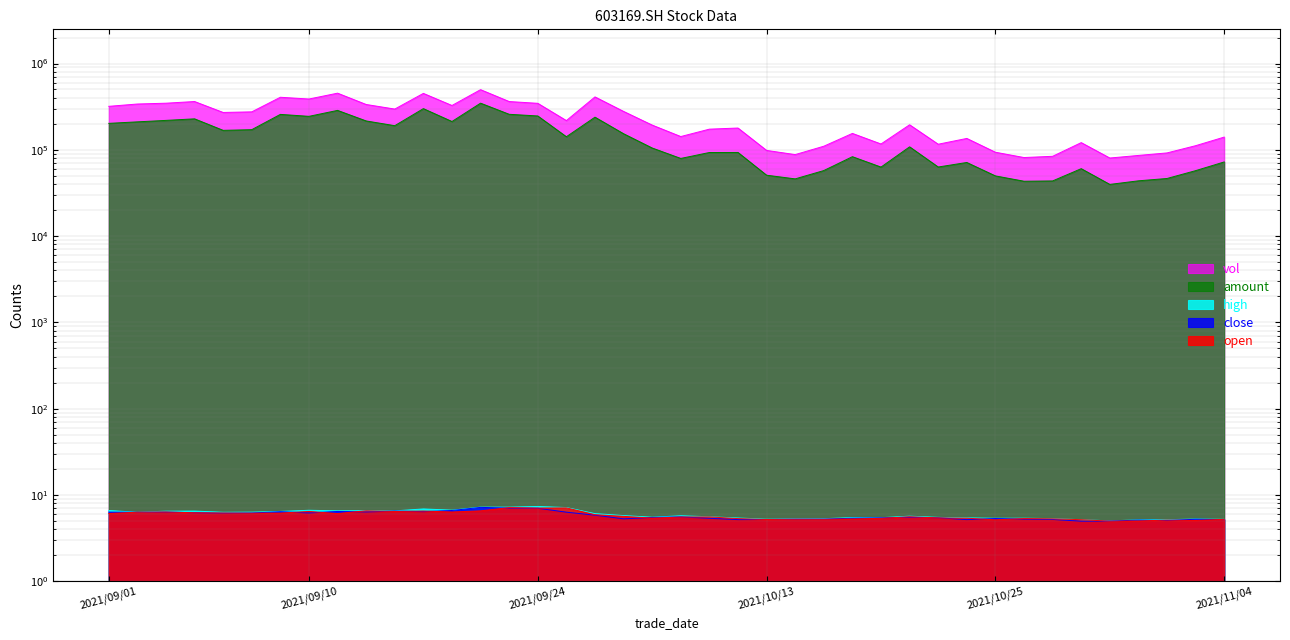

Between 2021/09/29 and 2021/10/29, which series saw the biggest shift?

vol